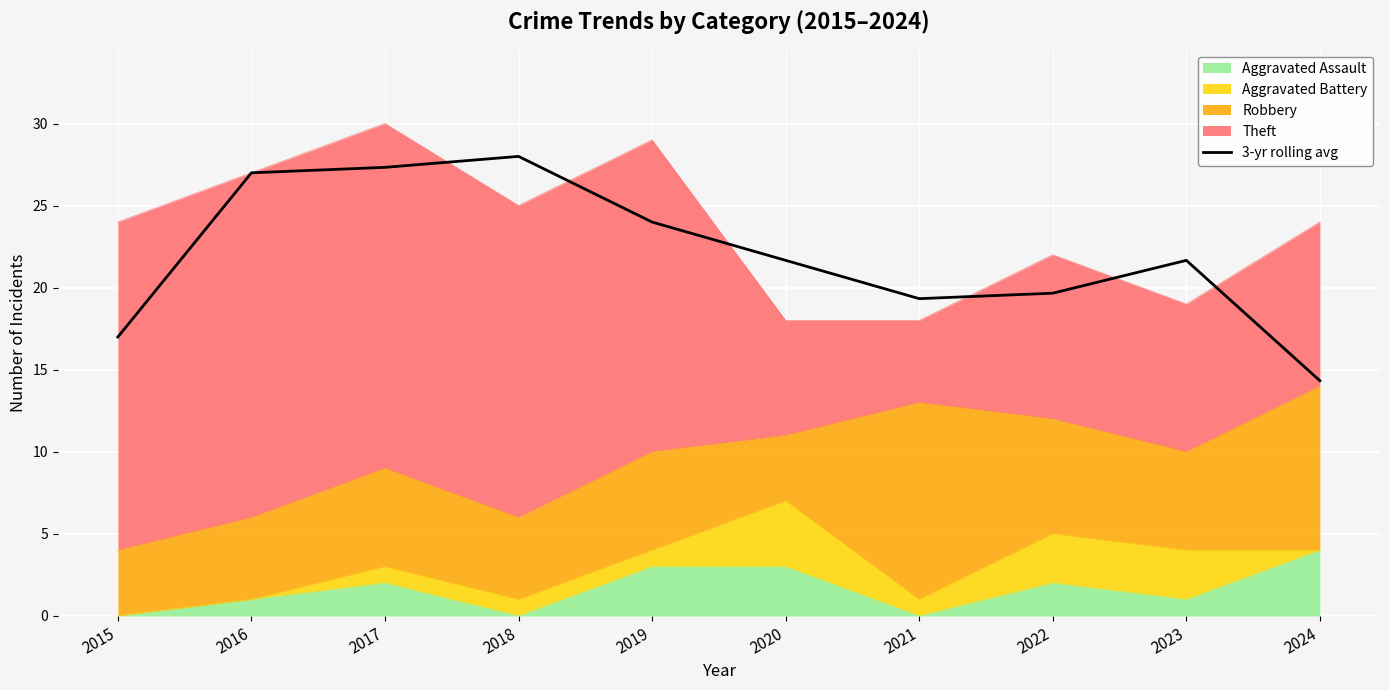

Where is the data nearest to the value 21?

2020